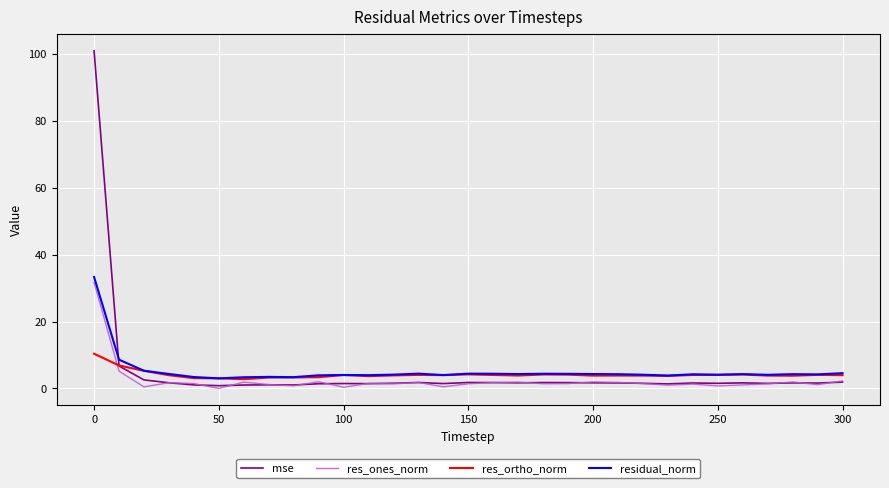

Which series has the largest range (max minus min)?

mse